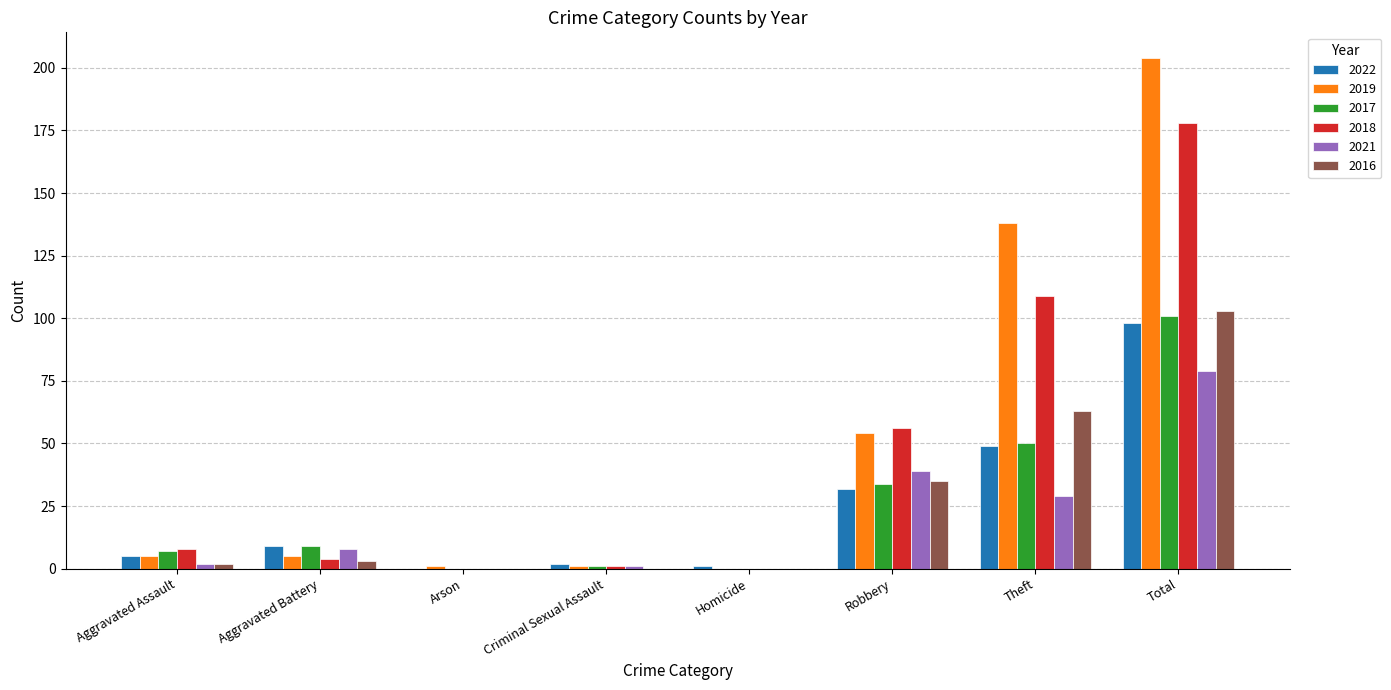

What is the average value of the 2017 series?

25